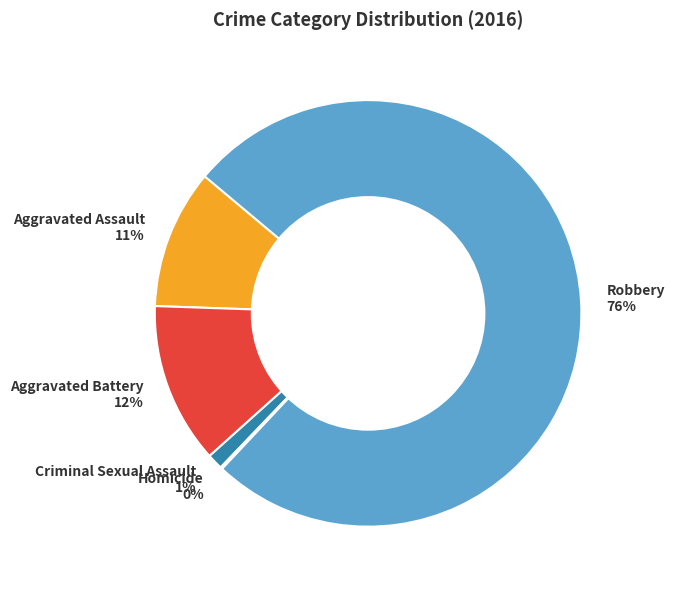

Combined, do Aggravated Battery and Robbery account for over 50%?

Yes